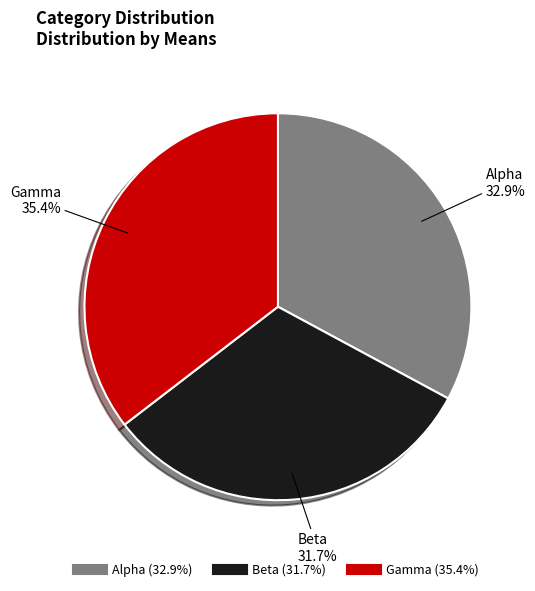

Between Gamma and Beta, which is larger?

Gamma